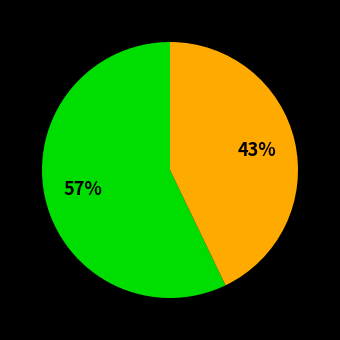

To the nearest percent, what is the average slice percentage?

50%